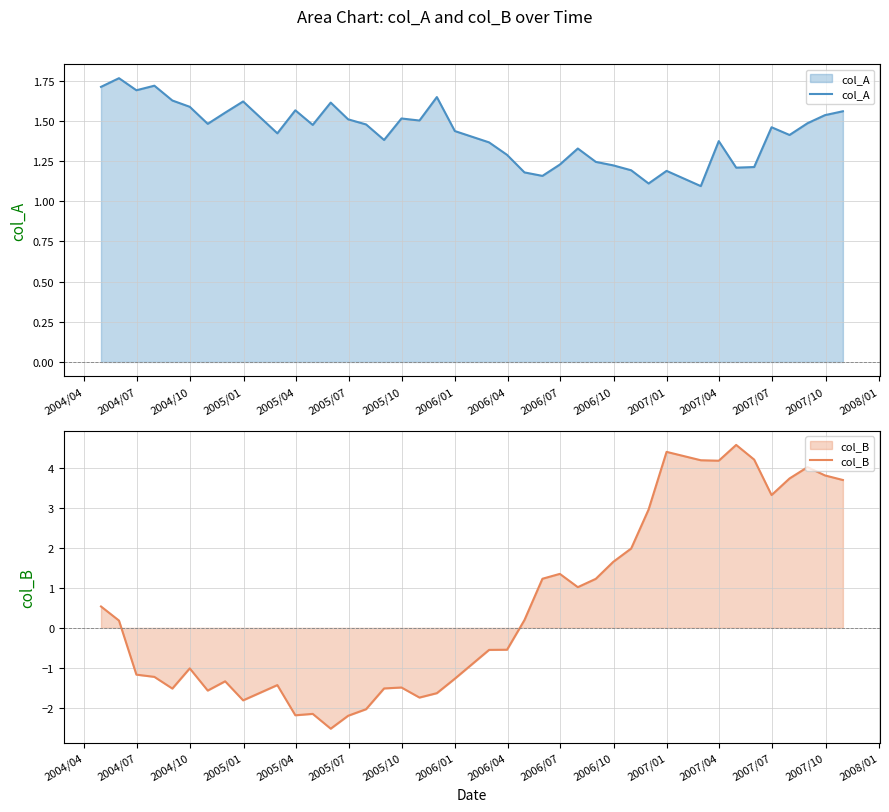

What is the lowest value of the col_A series?

1.1